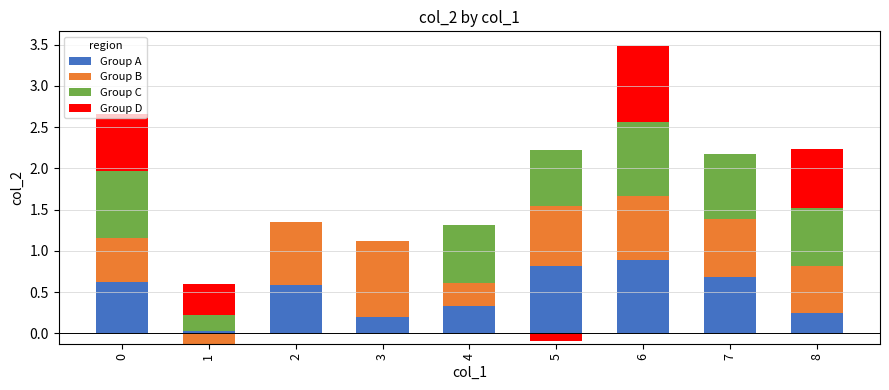

What are all the series names shown in the legend?

Group A, Group B, Group C, Group D